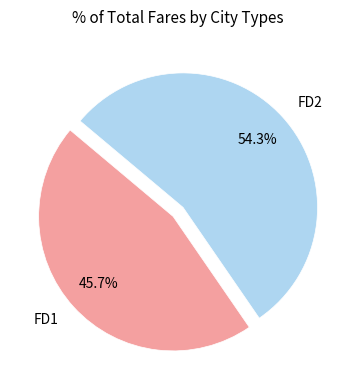

Combined, do FD1 and FD2 account for over 50%?

Yes